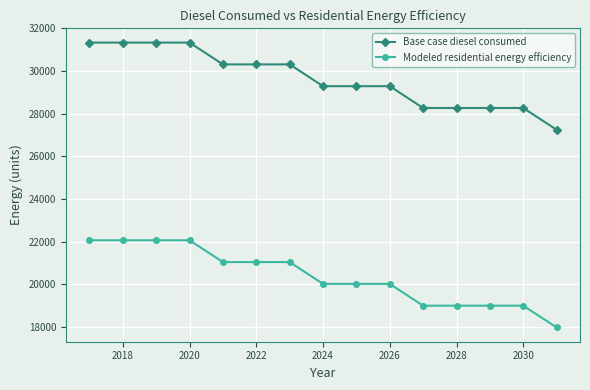

List the series in order of their peak value, lowest first.

Modeled residential energy efficiency, Base case diesel consumed